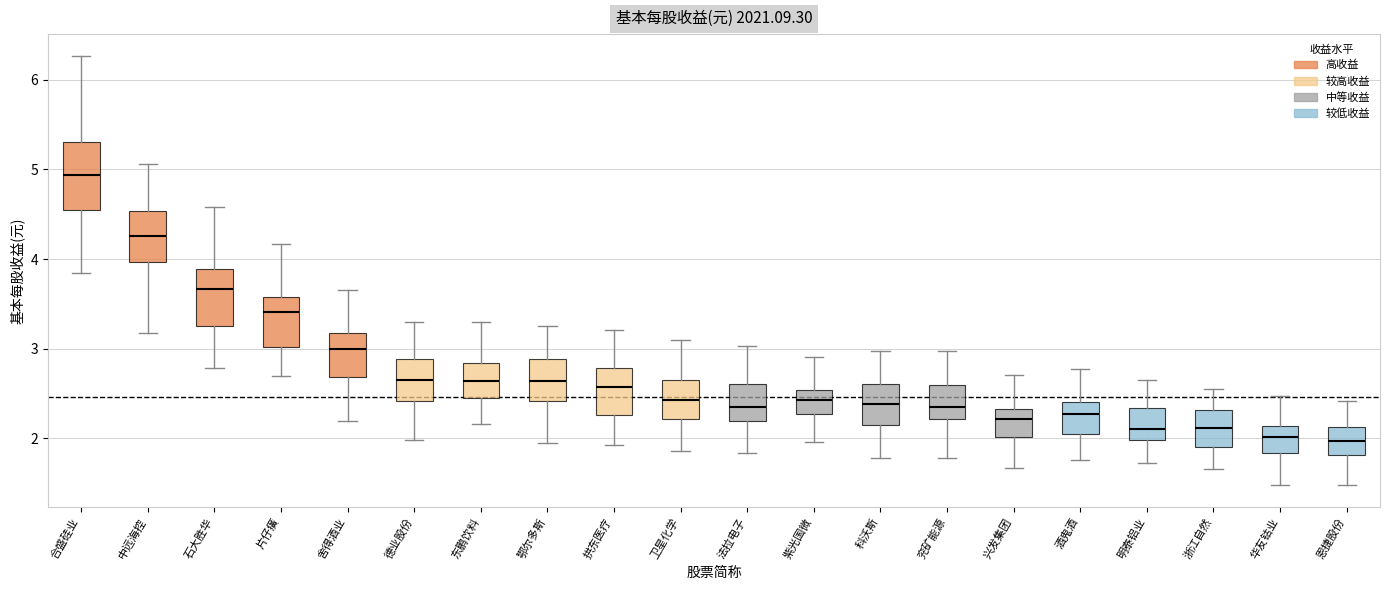

Which box's median line is the highest?

合盛硅业